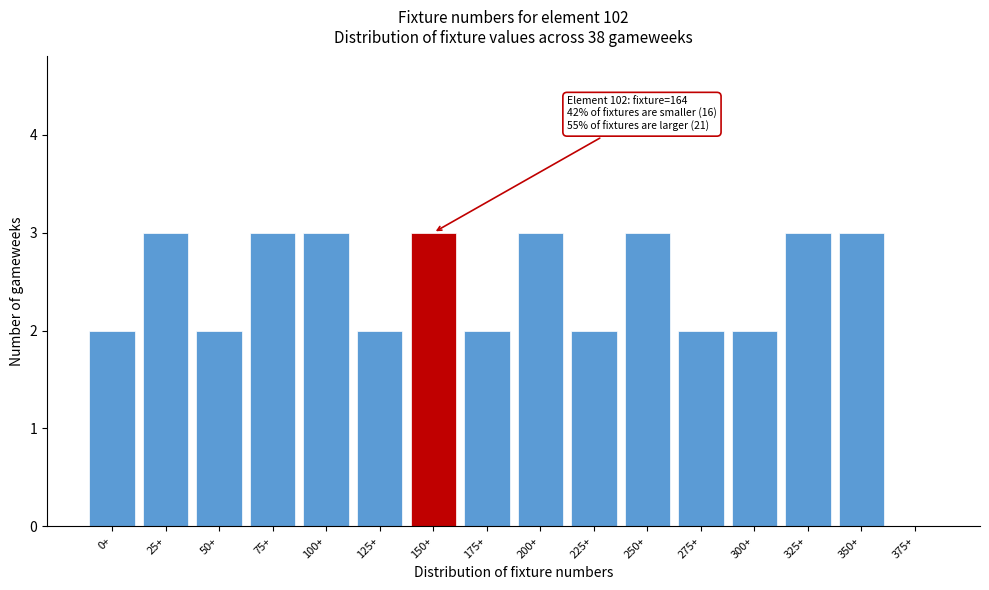

Reading left to right, extract all data points from this chart.

0+=2	25+=3	50+=2	75+=3	100+=3	125+=2	150+=3	175+=2	200+=3	225+=2	250+=3	275+=2	300+=2	325+=3	350+=3	375+=0